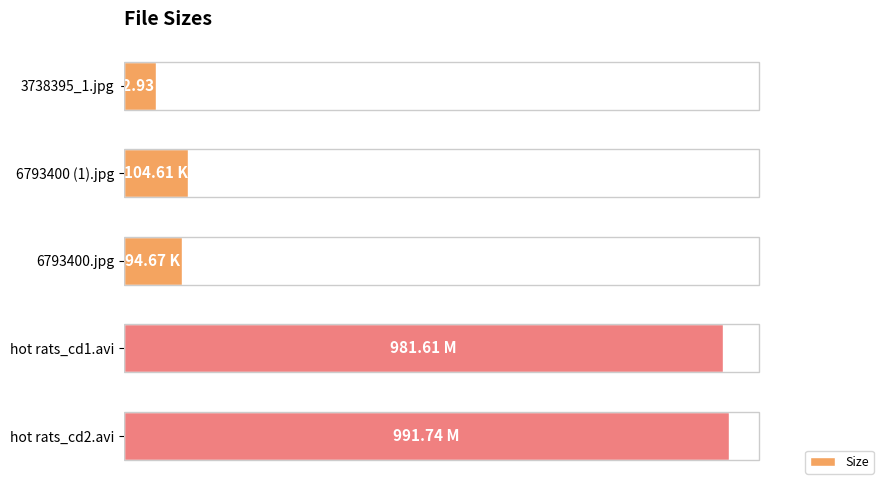

What is the maximum value shown in the chart?

991.7